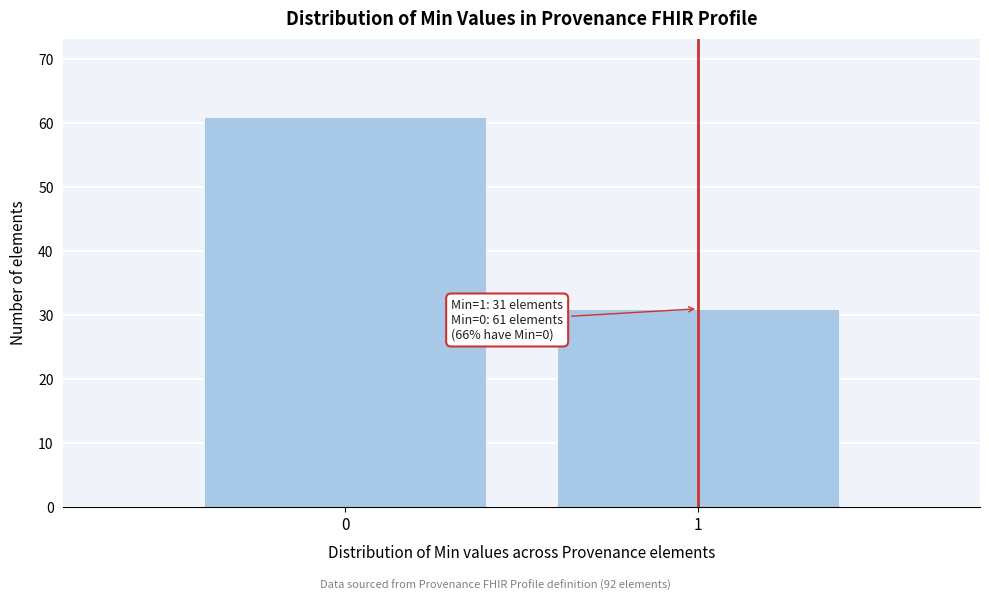

Reading right to left, transcribe all the data shown in this chart.

31	61